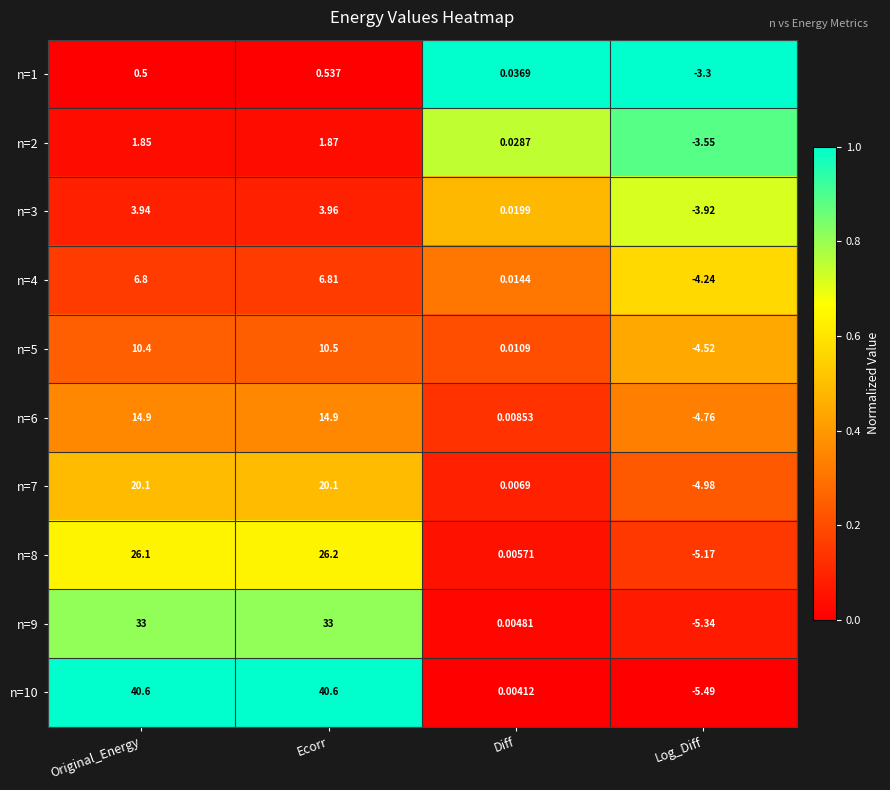

Which category has the lowest value in the n=4 series?

Log_Diff